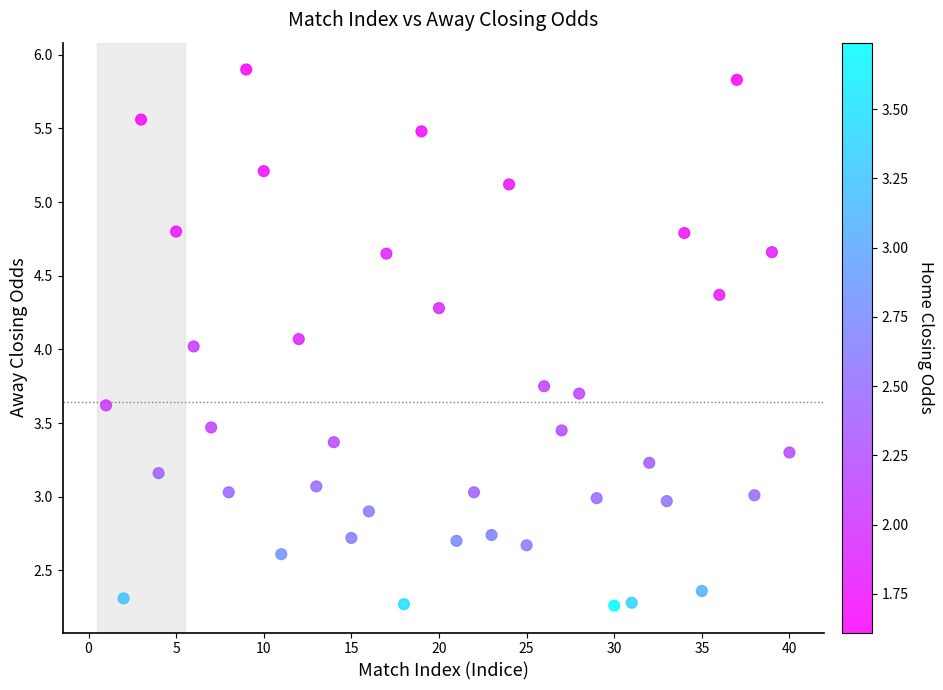

What is the range of X values (max minus min)?

39.0